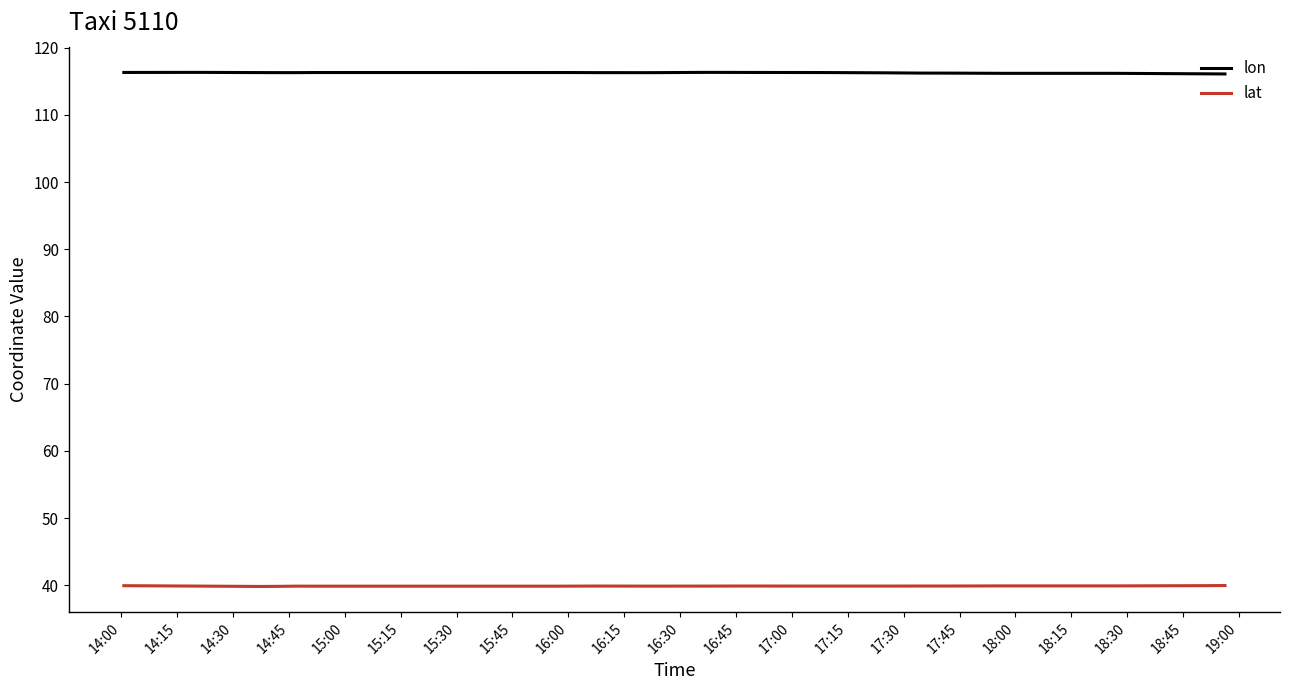

At how many categories does at least one series exceed 58?

40